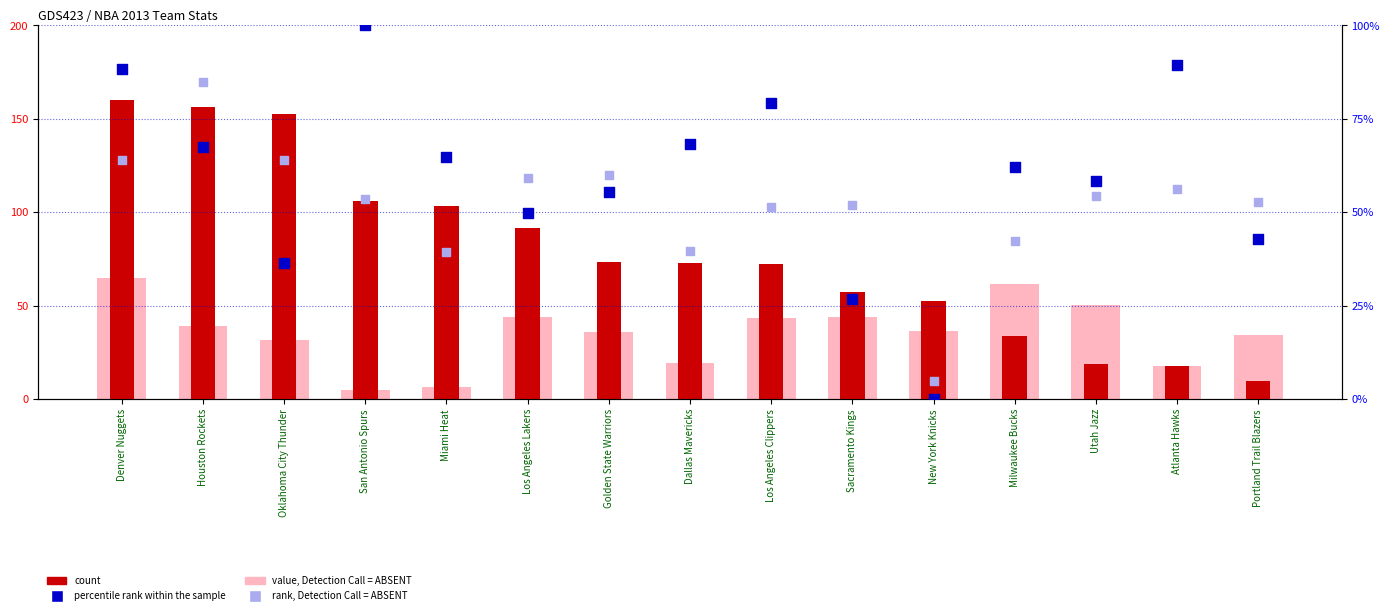

At how many categories does at least one series exceed 129?

3